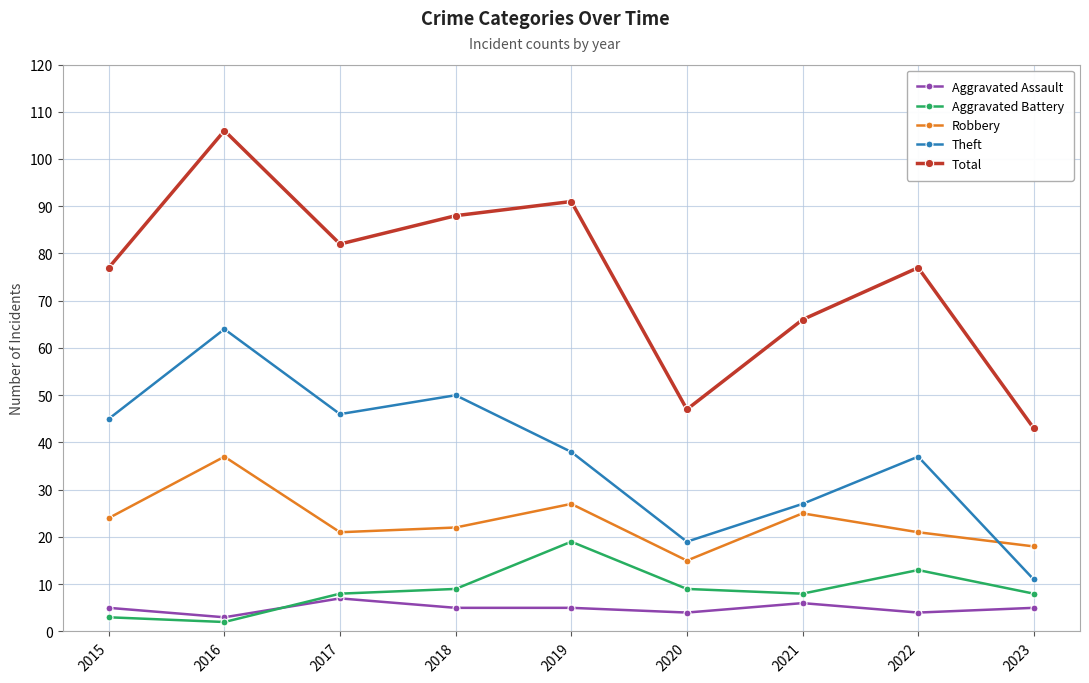

What is the value of the Theft point at the 8th from the left?

37